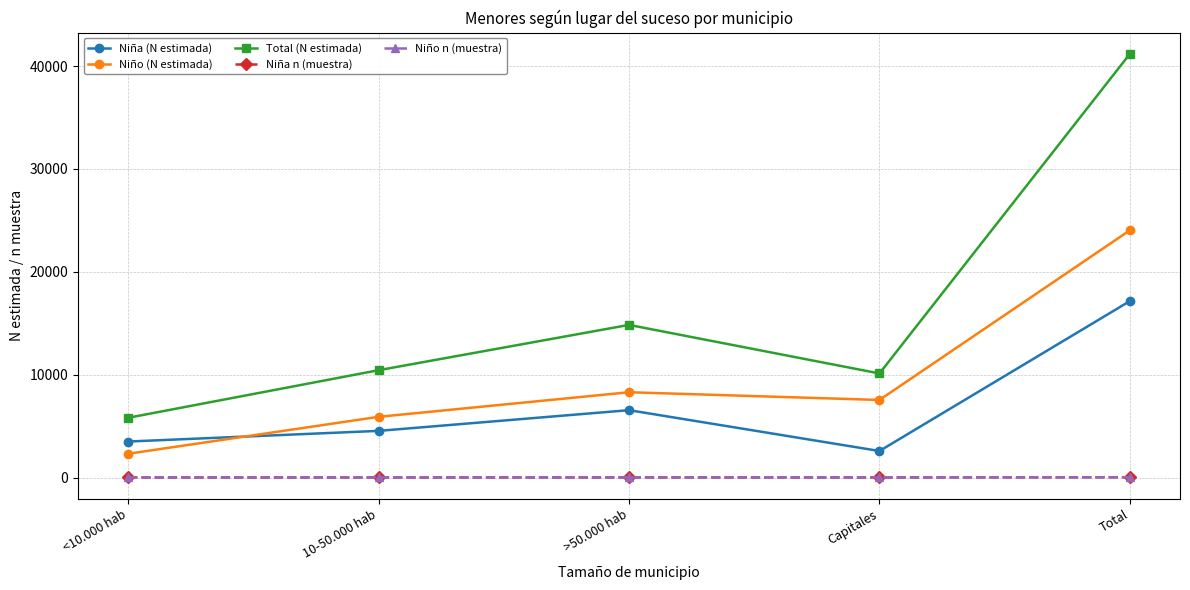

Which category has the lowest value in the Niño (N estimada) series?

<10.000 hab